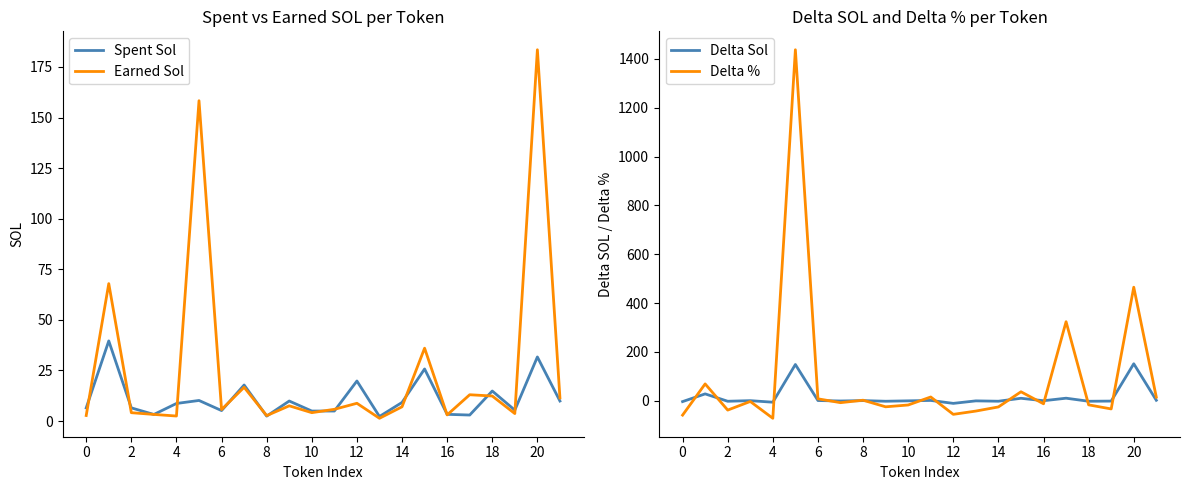

What are all the series names shown in the legend?

Spent Sol, Earned Sol, Delta Sol, Delta %